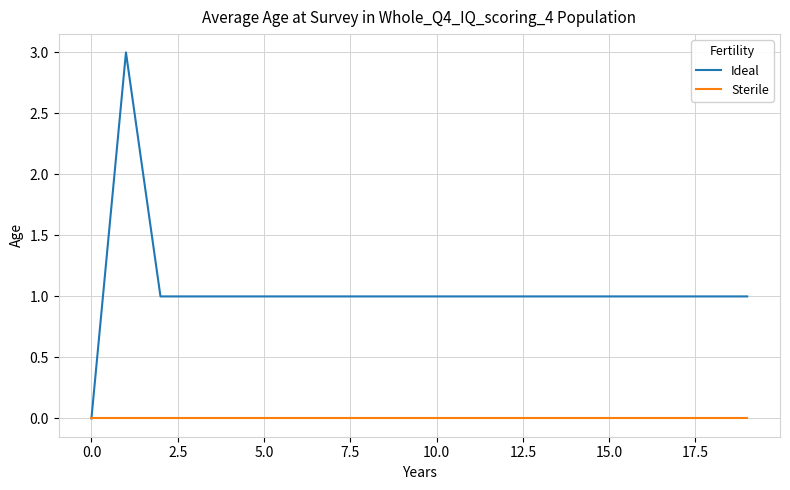

What is the average value of the Ideal series?

1